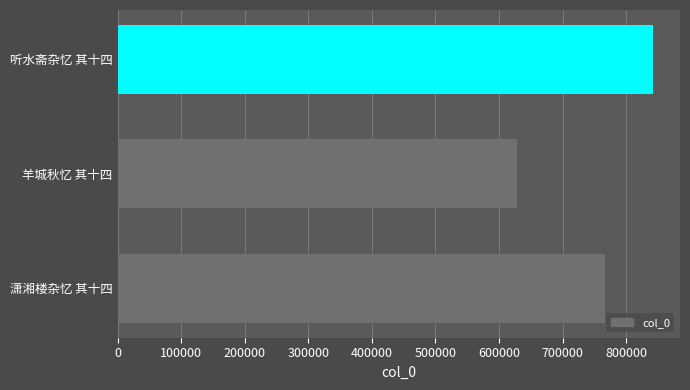

At which category does the chart reach its peak across all series?

听水斋杂忆 其十四